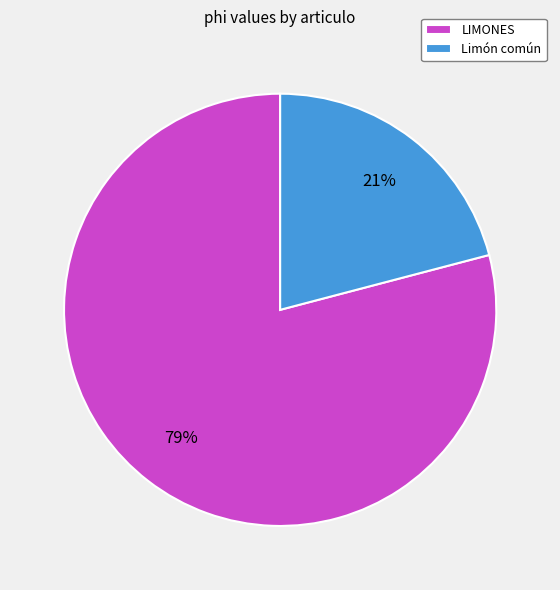

Combined, do LIMONES and Limón común account for over 50%?

Yes